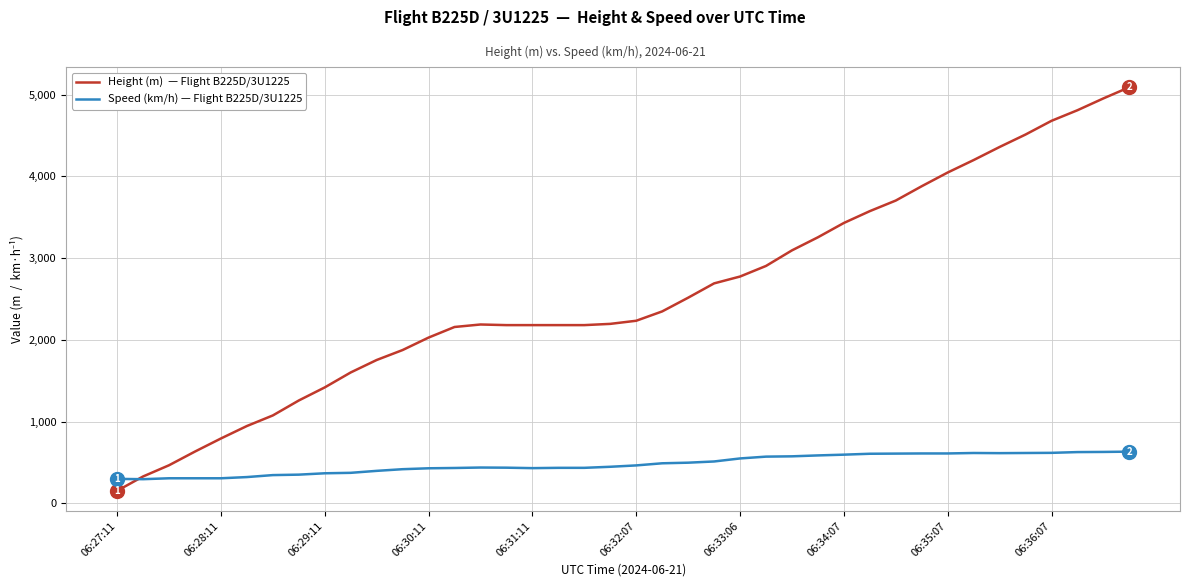

What is the maximum value shown in the chart?

5090.2